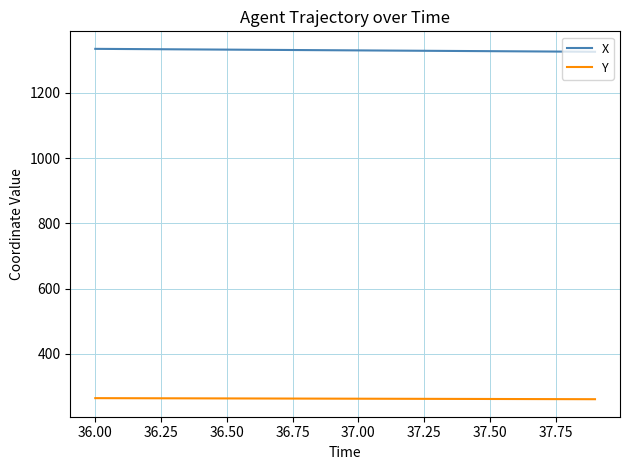

List the series in order of their peak value, lowest first.

Y, X